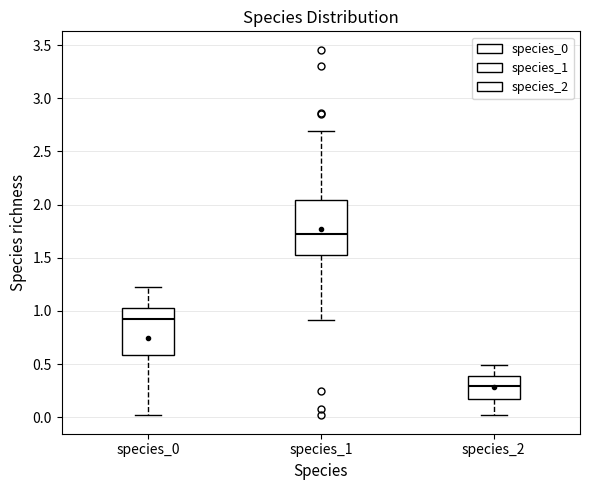

Which box has the lowest median line?

species_2